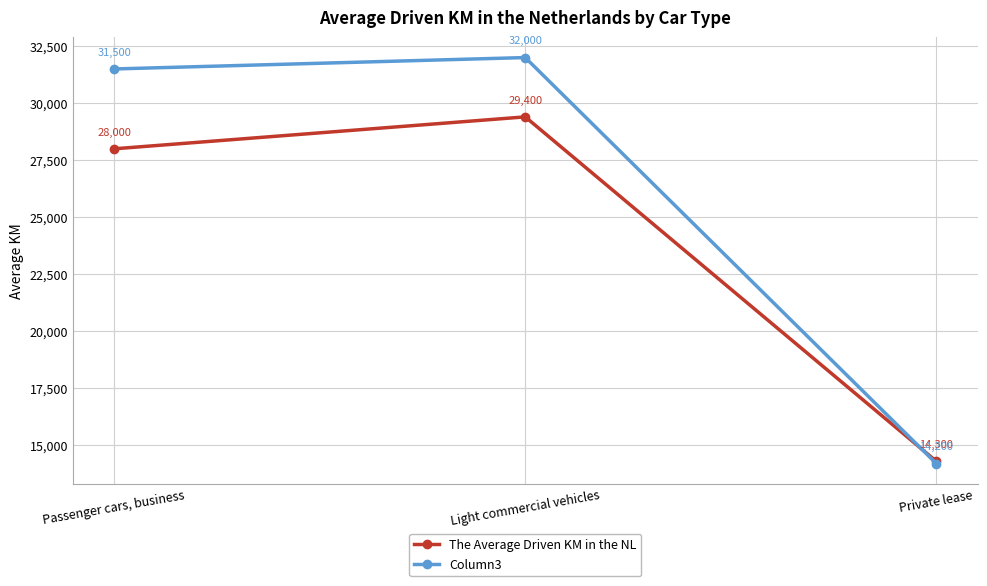

What value does the The Average Driven KM in the NL series have at Private lease, to the nearest 50?

14300